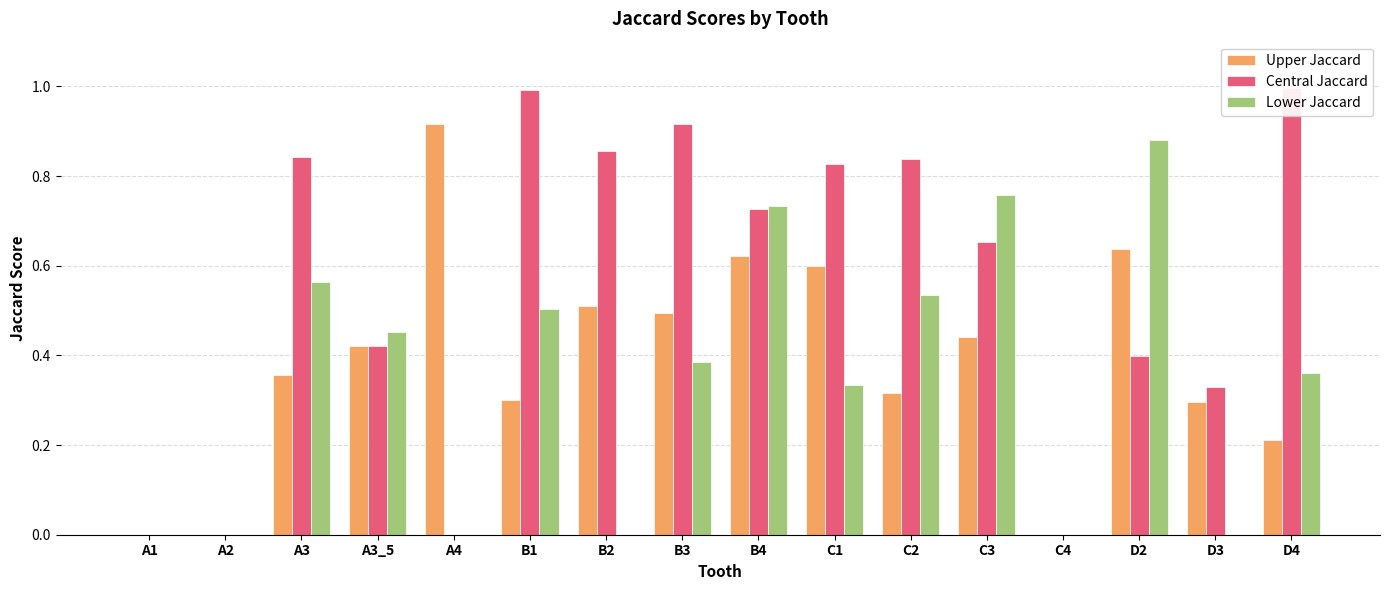

Is it true that Central Jaccard equals 0.4 at A4?

False